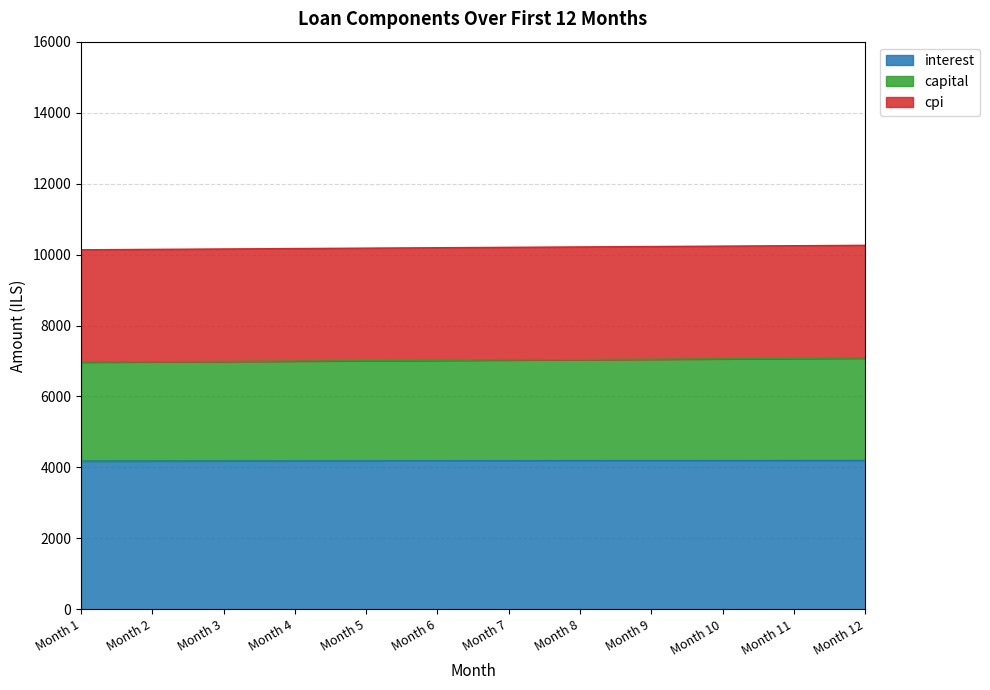

What is the minimum value for interest?

4179.9